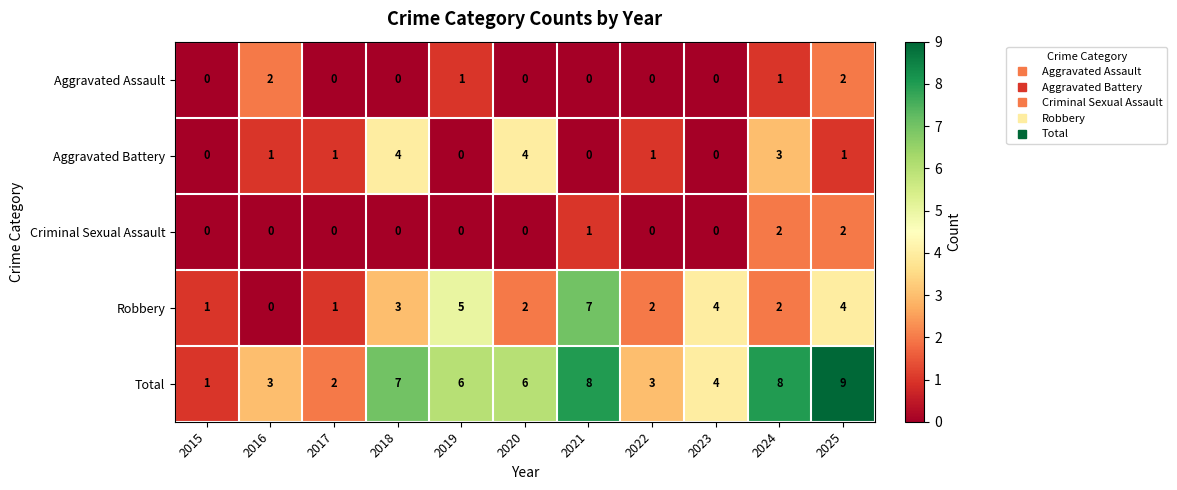

What is the maximum value shown in the chart?

9